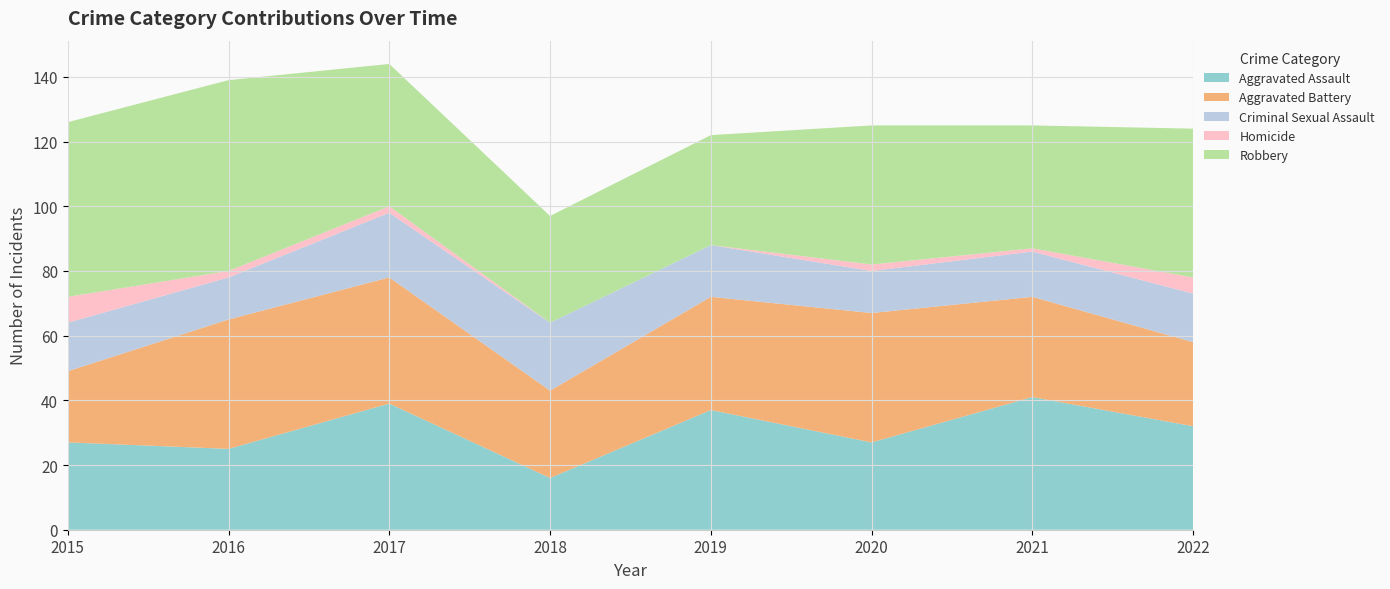

Reading left to right, transcribe all the data shown in this chart.

Aggravated Assault: 27	25	39	16	37	27	41	32
Aggravated Battery: 22	40	39	27	35	40	31	26
Criminal Sexual Assault: 15	13	20	21	16	13	14	15
Homicide: 8	2	2	0	0	2	1	5
Robbery: 54	59	44	33	34	43	38	46